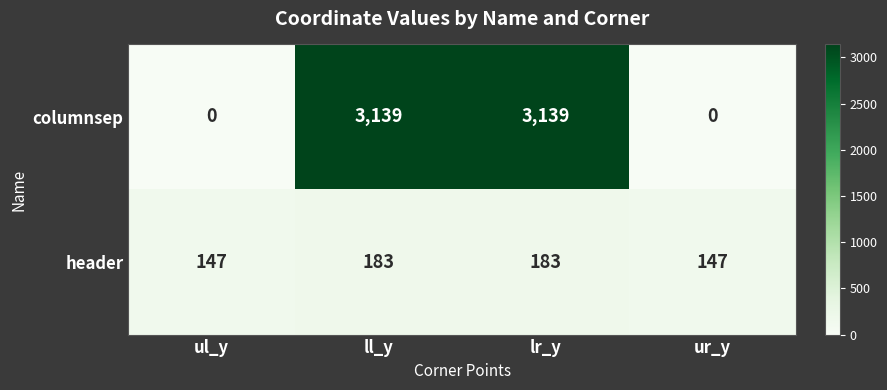

Is it true that header equals 40 at ul_y?

False